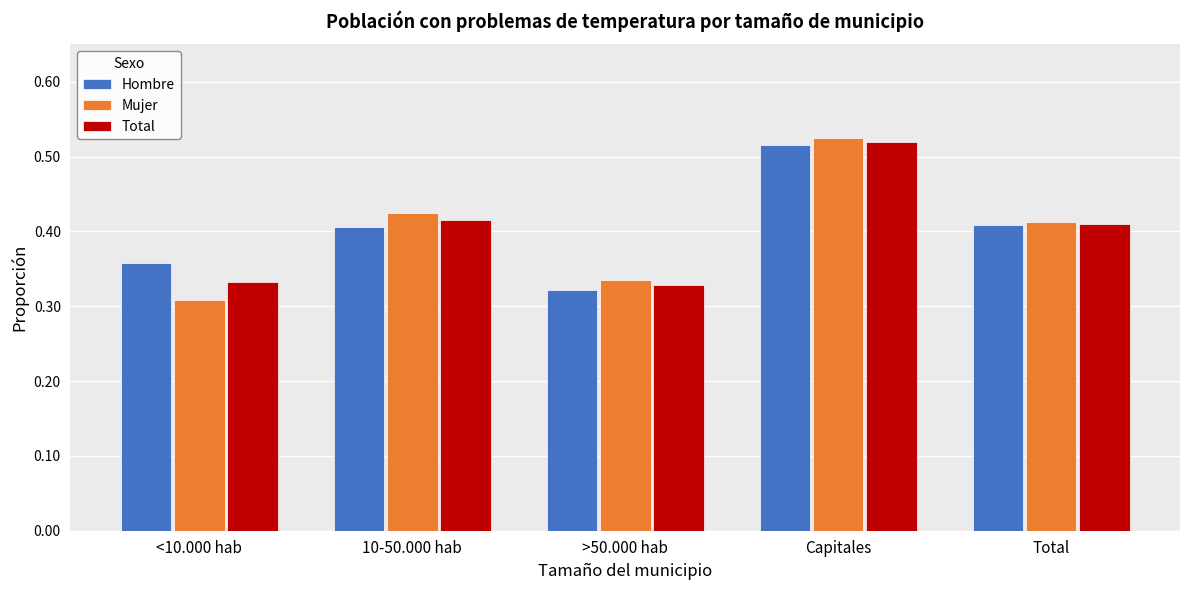

What is the sum of all Total values?

2.0